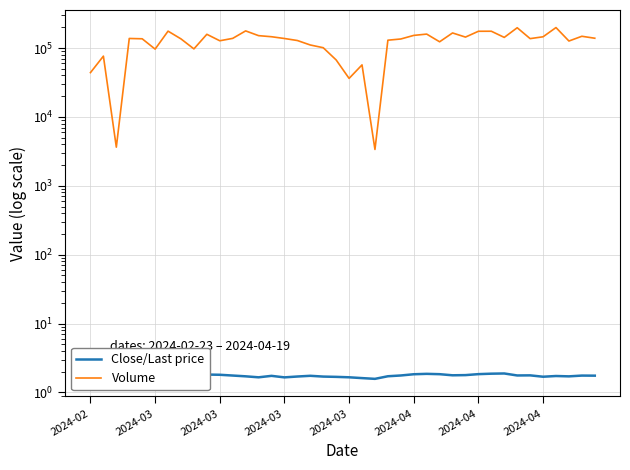

At which category does the chart reach its peak across all series?

36